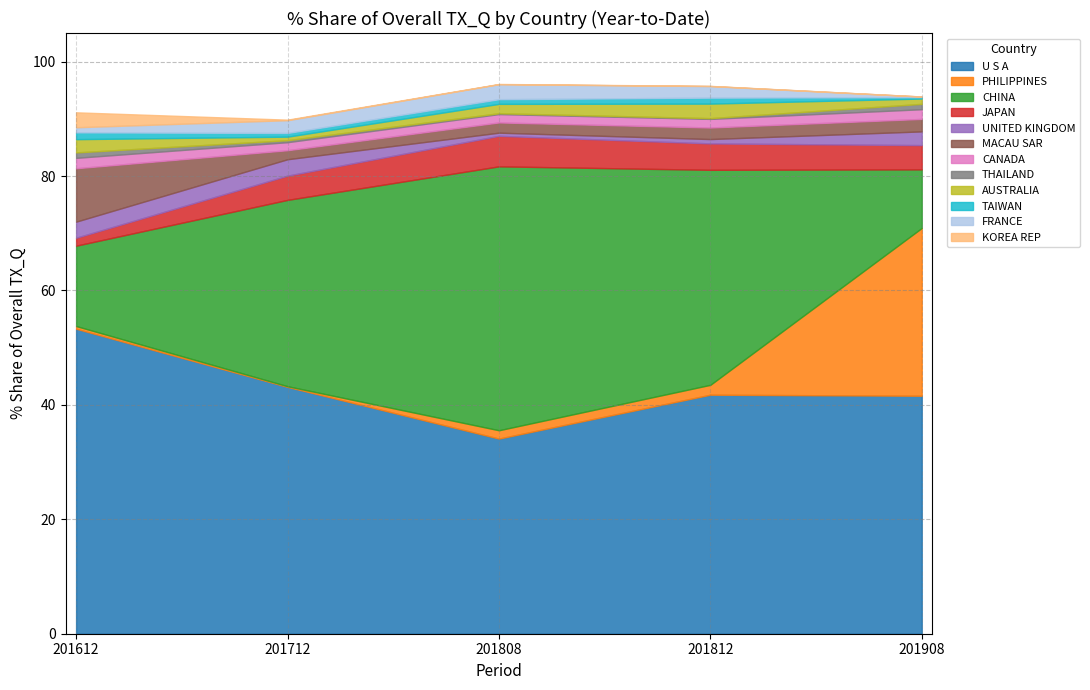

At which label does U S A reach its peak?

201612